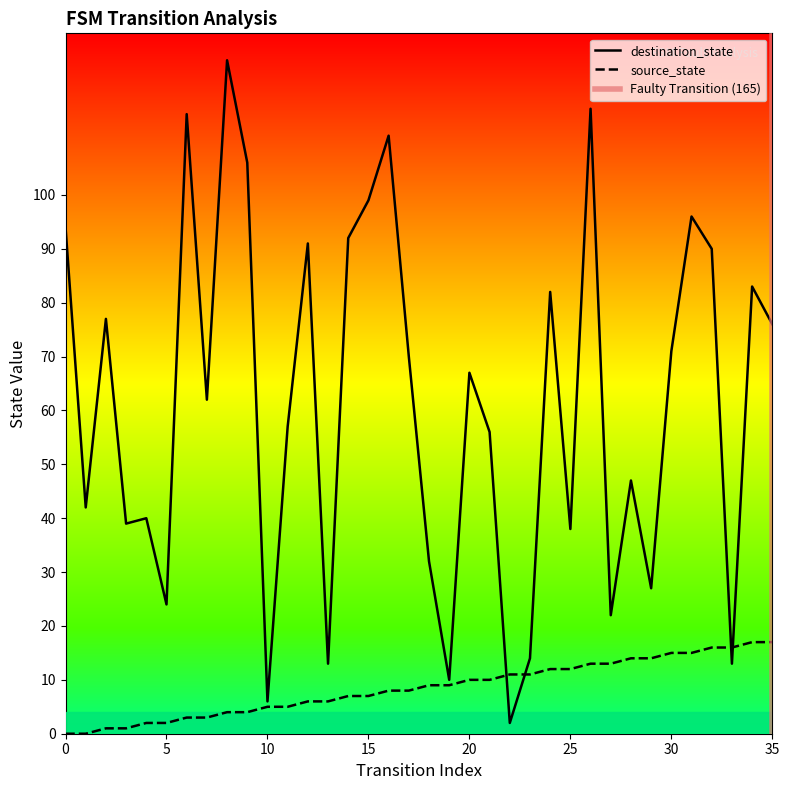

Reading left to right, what are all the values shown in this chart?

source_state: 0=0	1=0	2=1	3=1	4=2	5=2	6=3	7=3	8=4	9=4	10=5	11=5	12=6	13=6	14=7	15=7	16=8	17=8	18=9	19=9	20=10	21=10	22=11	23=11	24=12	25=12	26=13	27=13	28=14	29=14	30=15	31=15	32=16	33=16	34=17	35=17
destination_state: 0=94	1=42	2=77	3=39	4=40	5=24	6=115	7=62	8=125	9=106	10=6	11=57	12=91	13=13	14=92	15=99	16=111	17=70	18=32	19=10	20=67	21=56	22=2	23=14	24=82	25=38	26=116	27=22	28=47	29=27	30=71	31=96	32=90	33=13	34=83	35=76